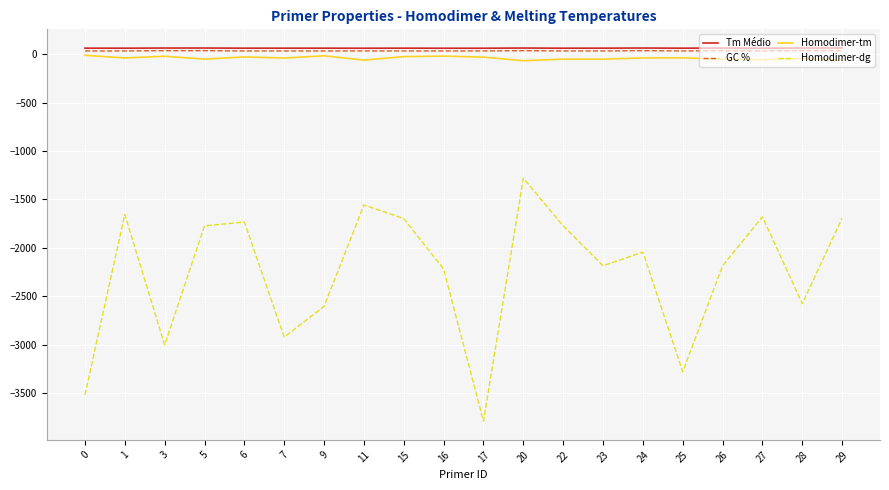

What is the average value of the Homodimer-tm series?

-38.3